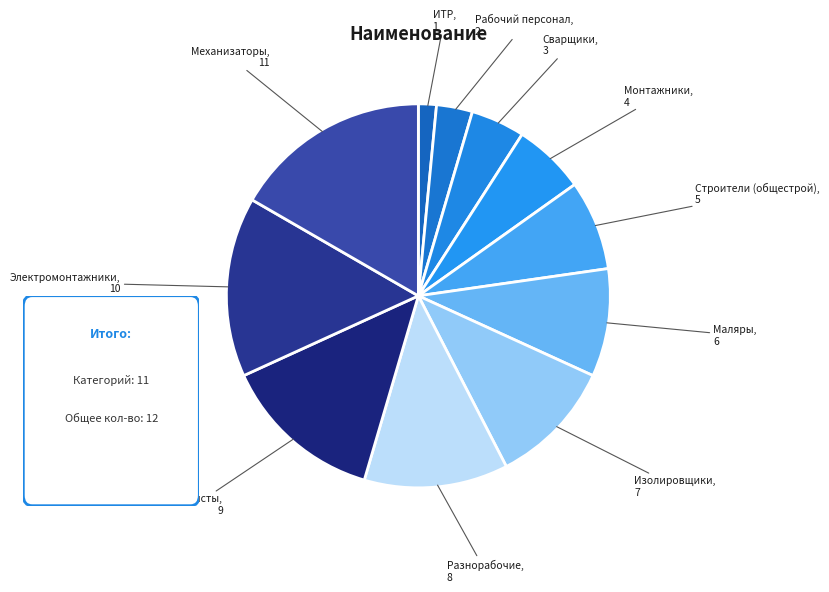

Combined, do Сварщики and Разнорабочие account for over 50%?

No